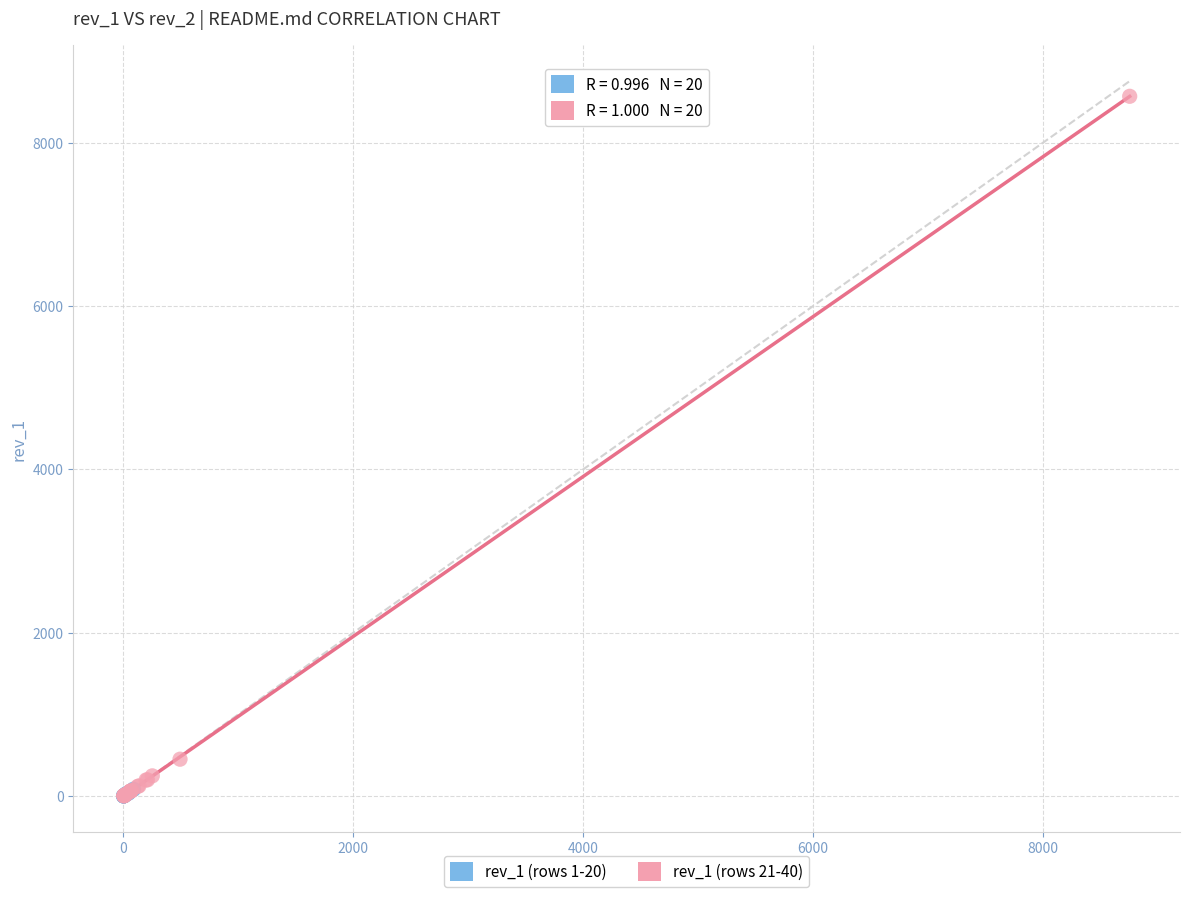

Which series reaches the maximum Y coordinate?

rev_1 (rows 21-40)